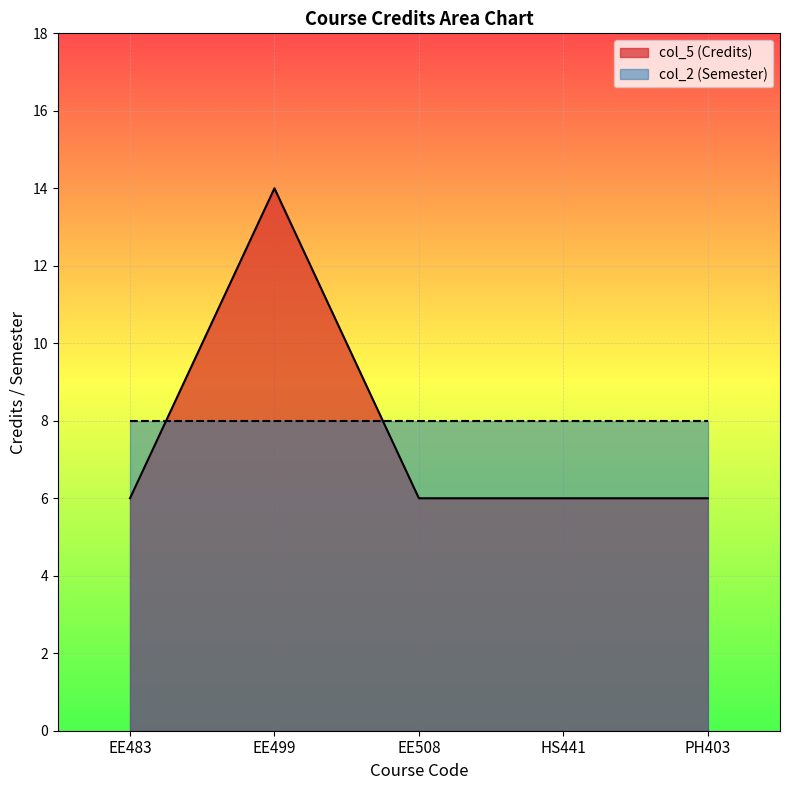

Reading right to left, list all the values displayed in this chart.

PH403=6	HS441=6	EE508=6	EE499=14	EE483=6